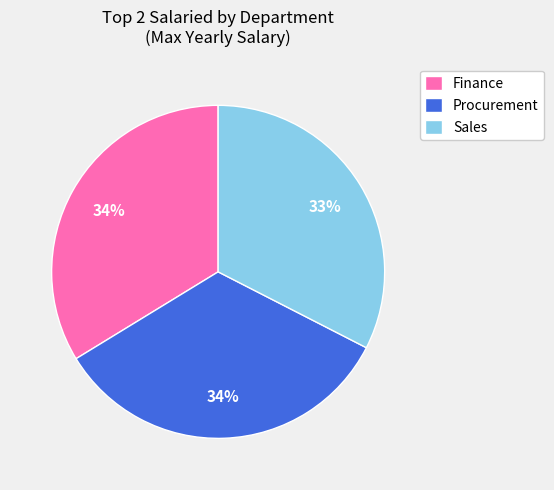

Count the number of slices in the pie.

3